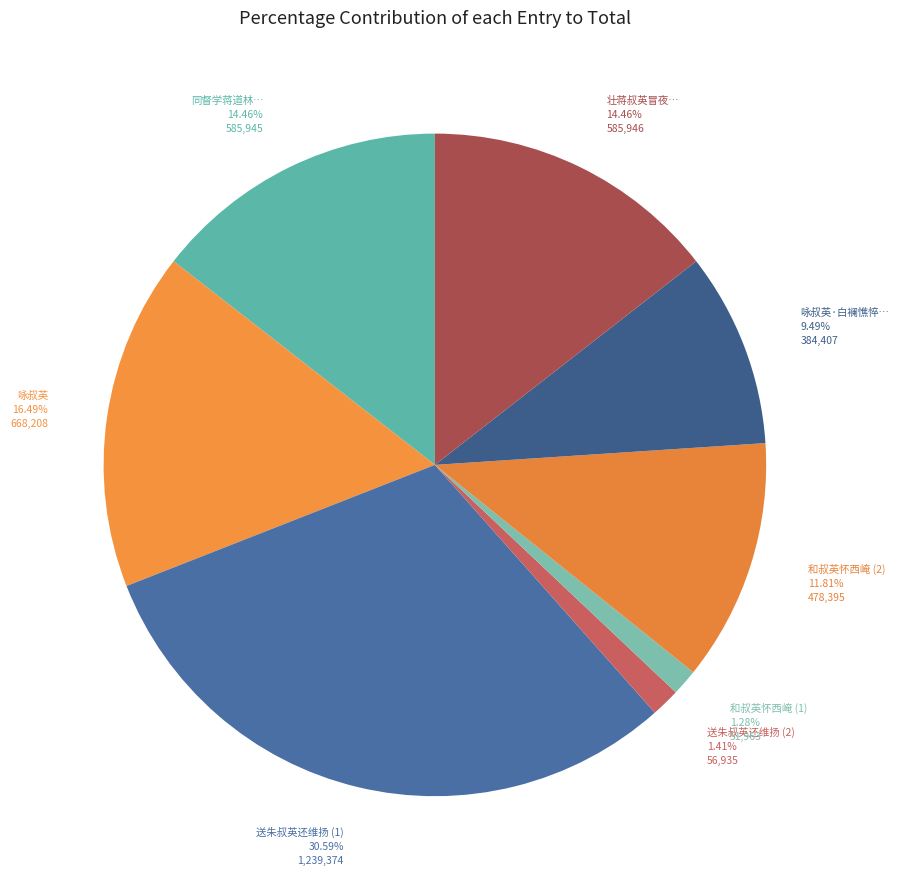

Approximately how many times larger is the value at 咏叔英·白襕憔悴… compared to 壮蒋叔英冒夜…?

0.7